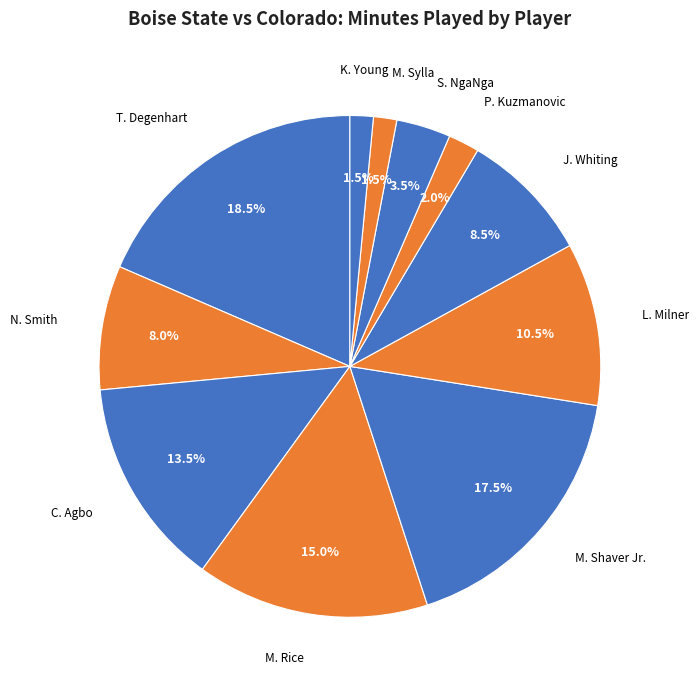

To the nearest percent, what is the average slice percentage?

9%